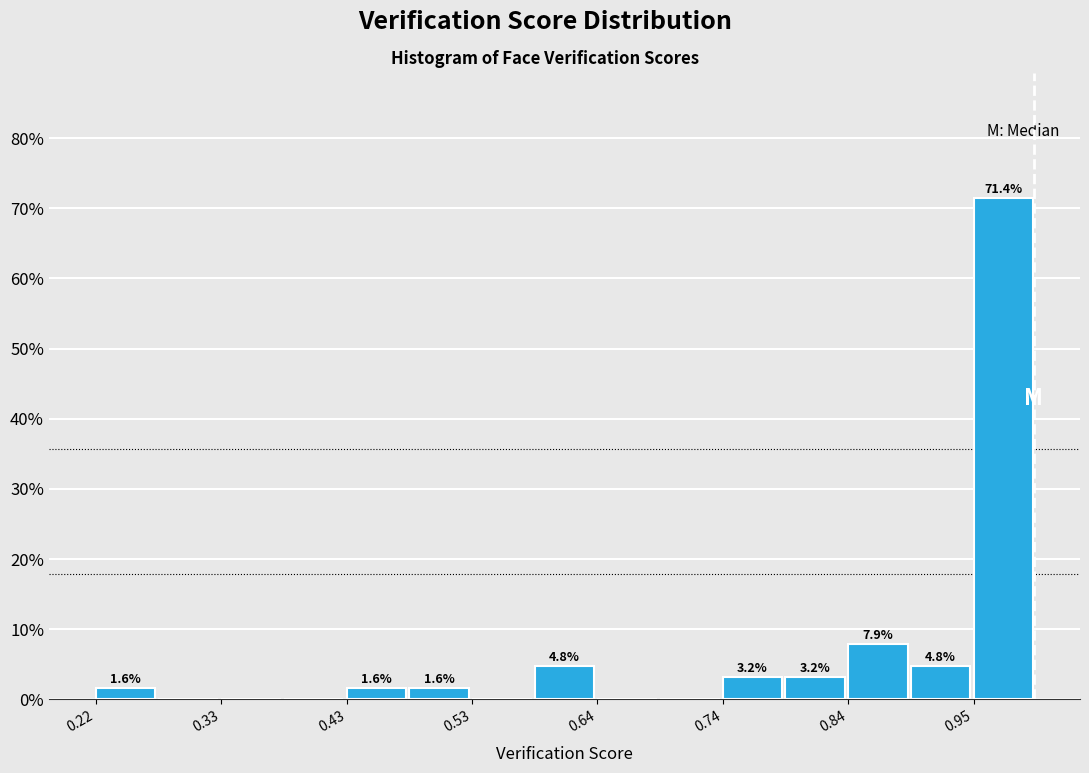

Read against the x-axis, roughly where is the centre of the tallest bar?

0.98